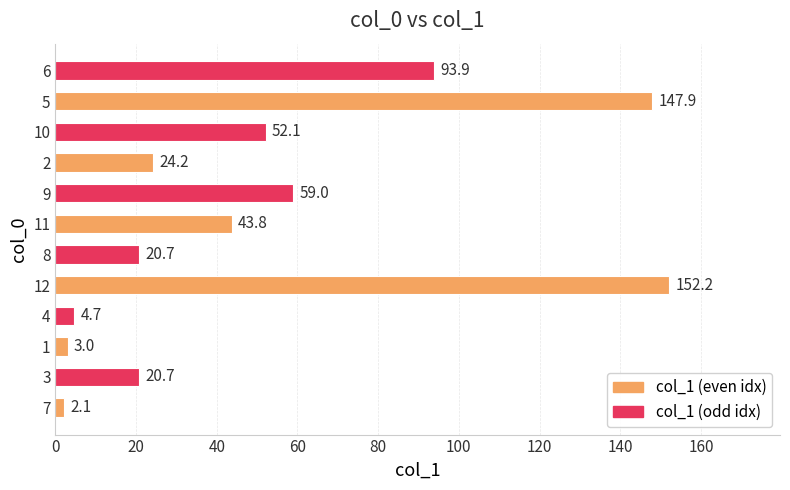

Which has a higher value, 10 or 4?

10